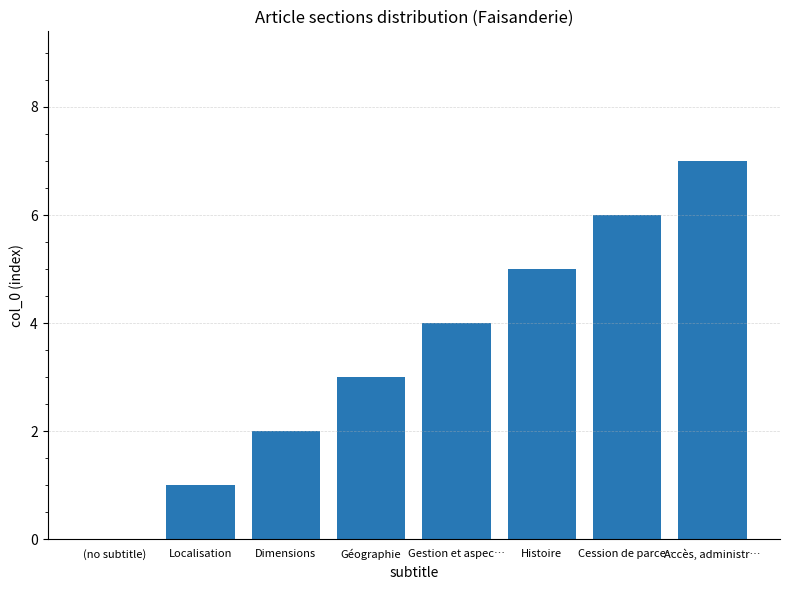

Count the number of categories in the chart.

8